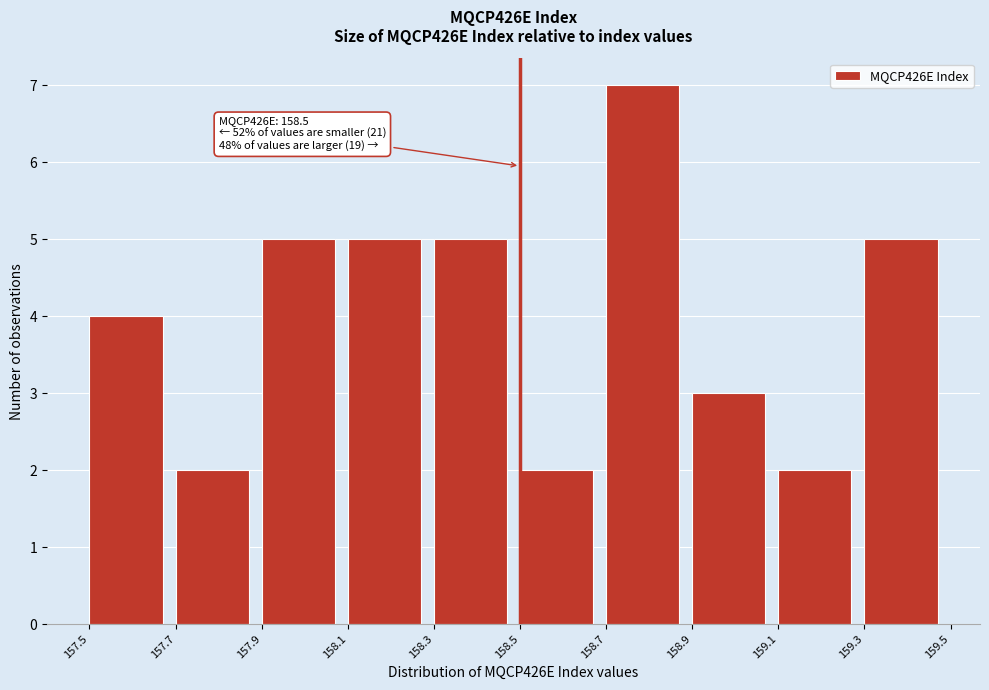

Over which range of the x-axis is the bar tallest?

158.7 to 158.9